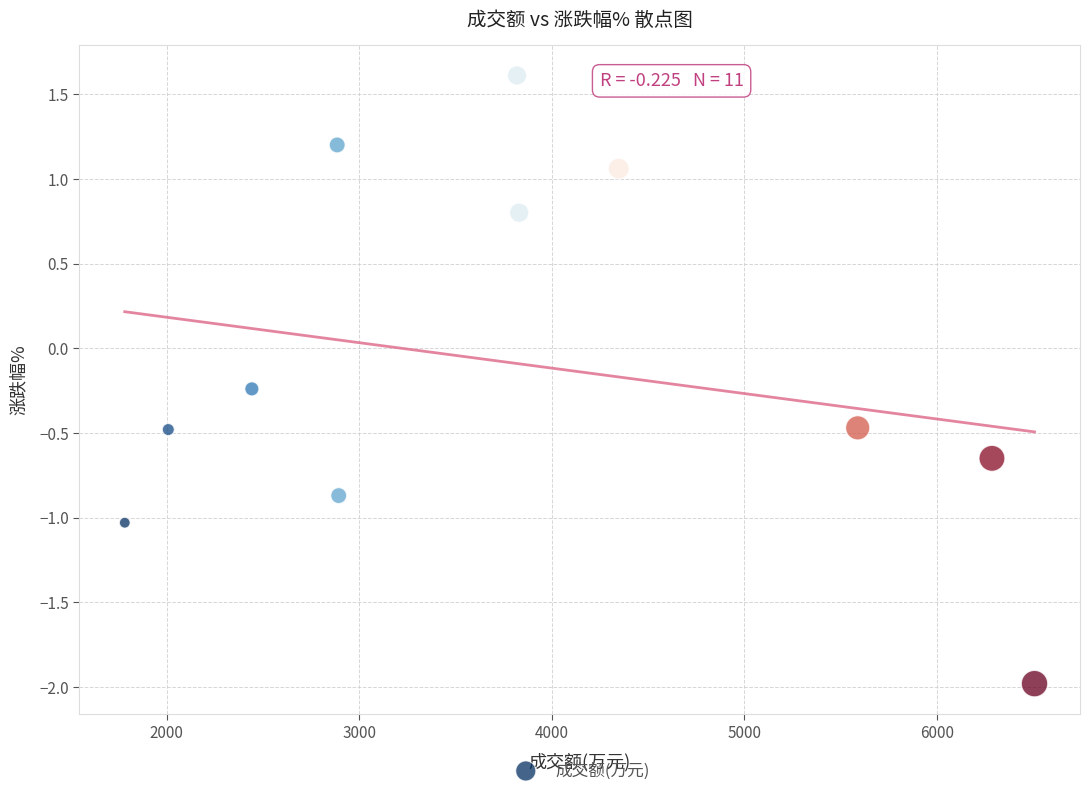

What is the range of X values (max minus min)?

4724.0